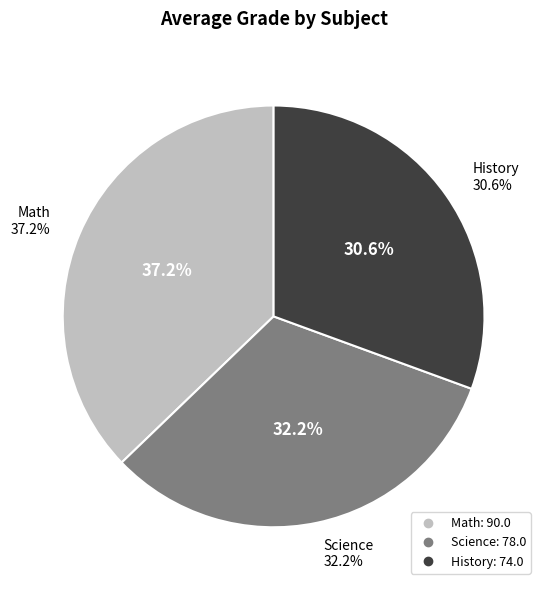

How many slices are in this pie chart?

3